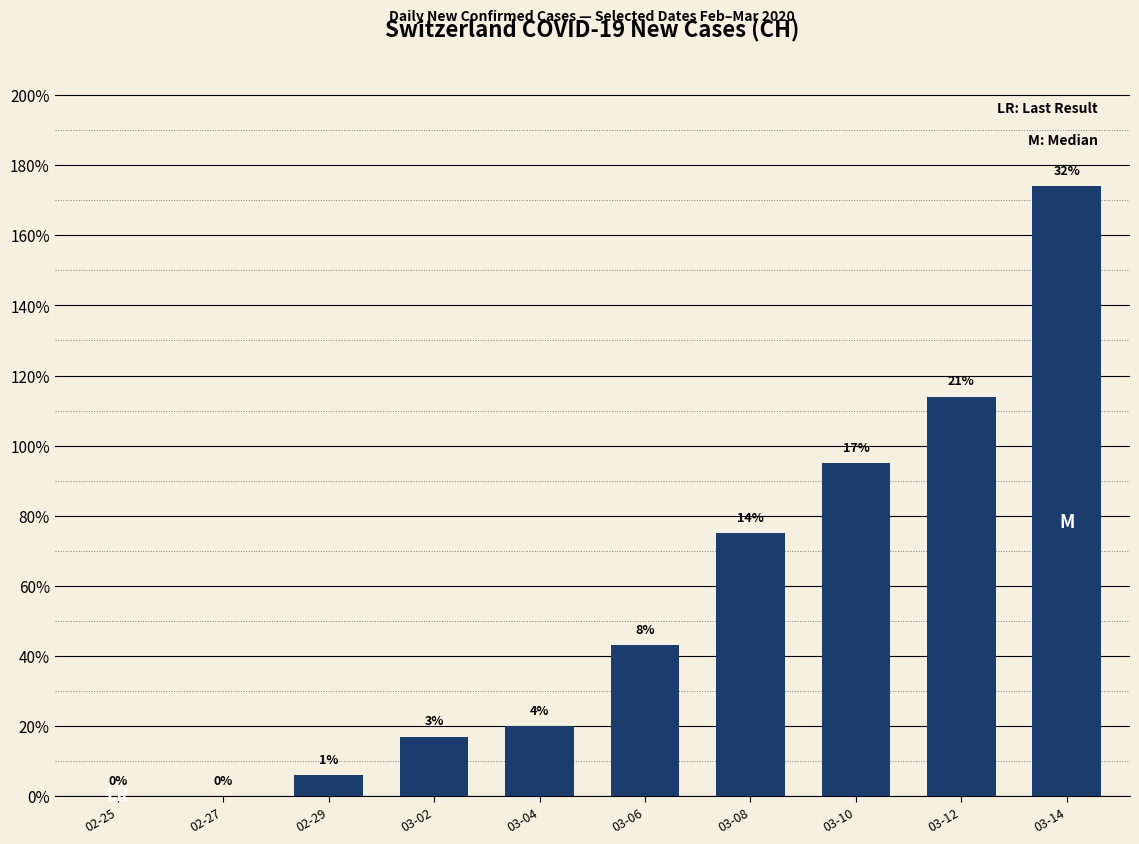

At which category does the chart reach its peak across all series?

03-14